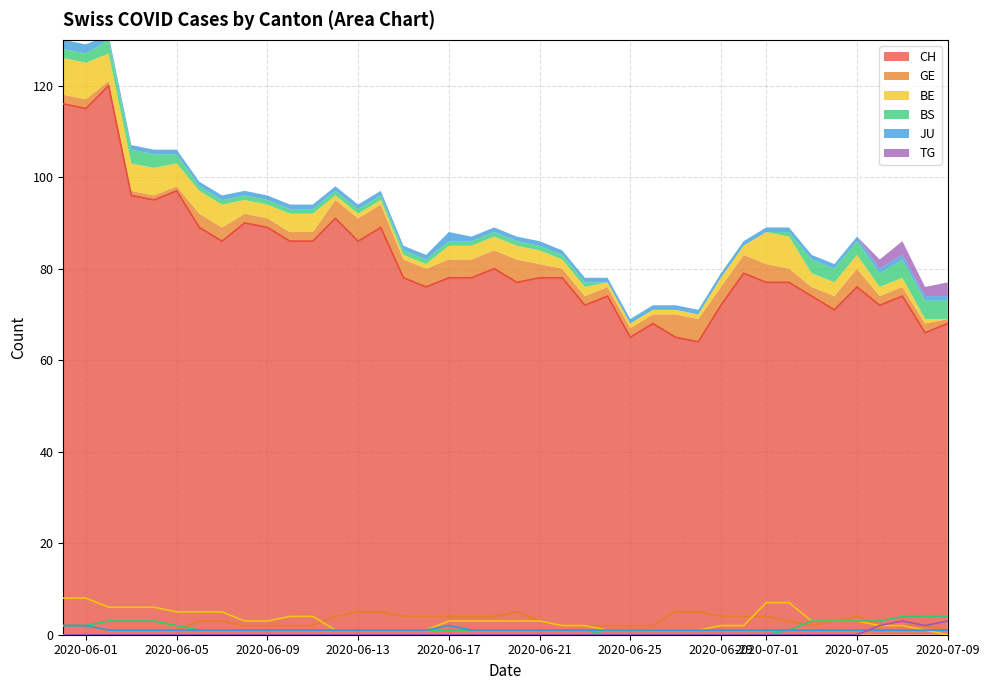

What is the lowest value of the CH series?

64